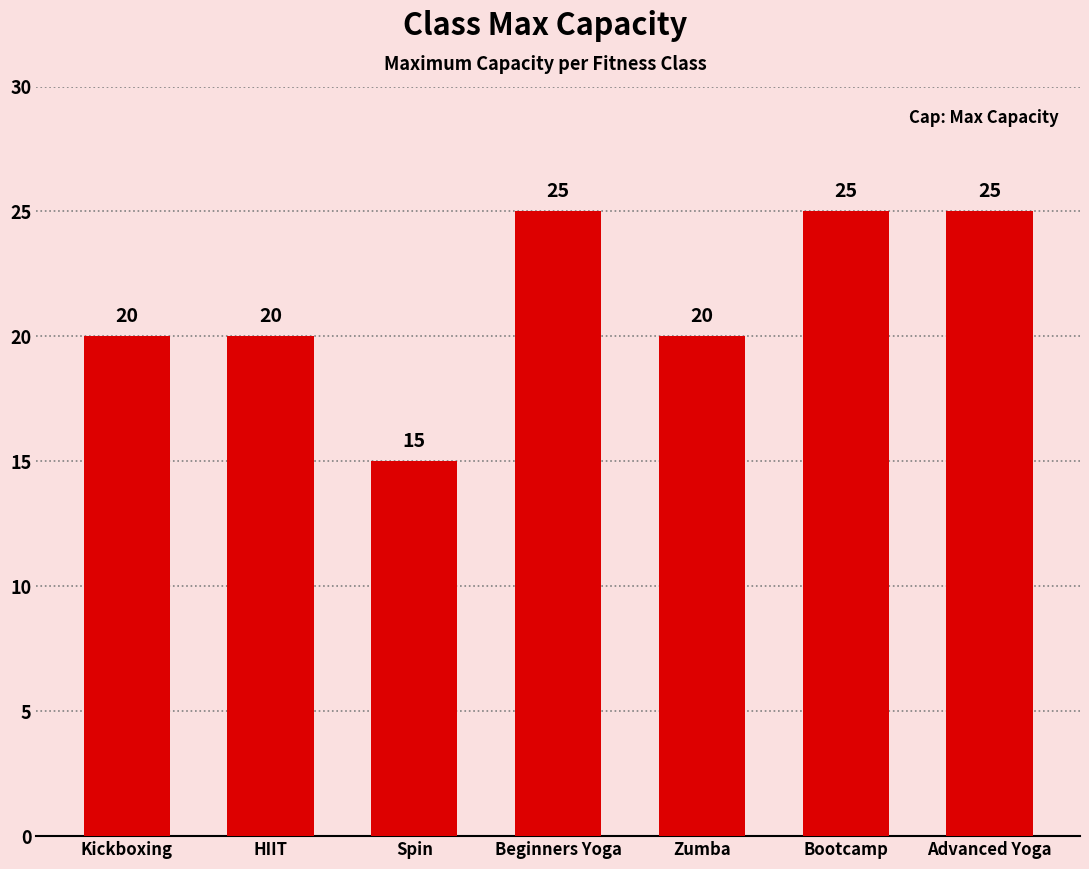

What is the value of the 3rd bar from the left?

15